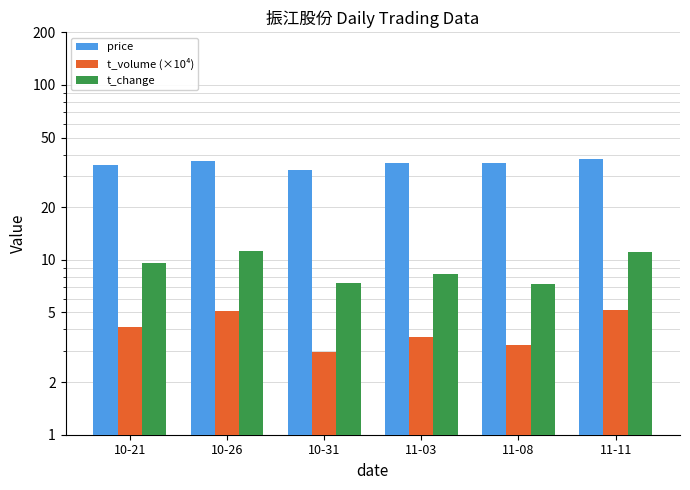

What is the spread (max minus min) of values at 10-26?

31.5